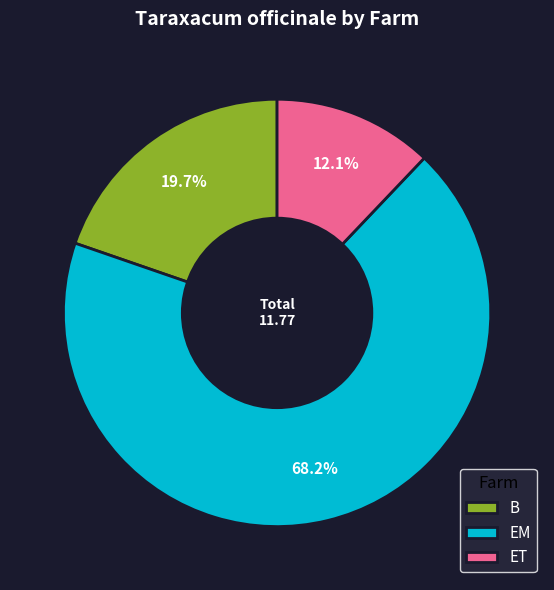

What percentage do EM and B together represent?

87.9%